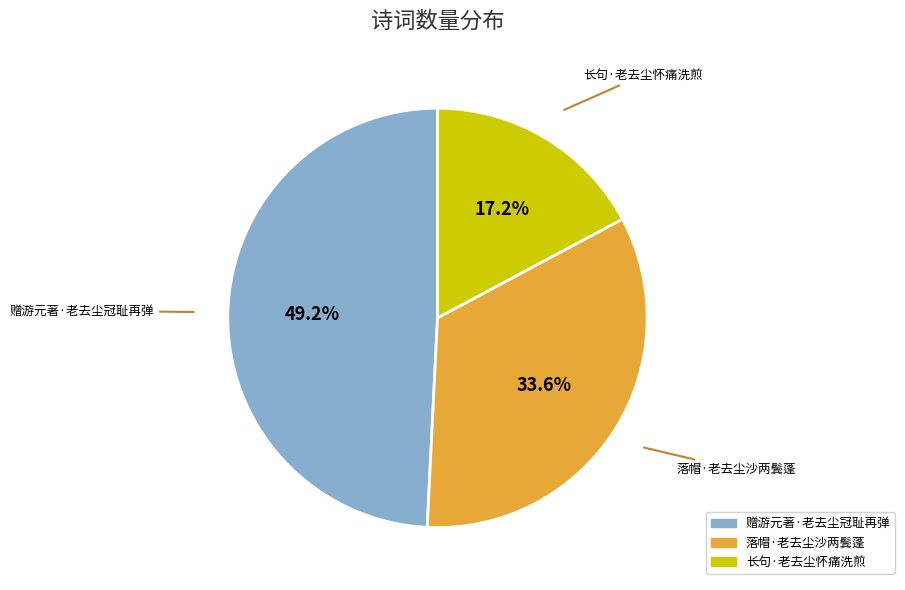

Which slice is the smallest?

长句·老去尘怀痛洗煎